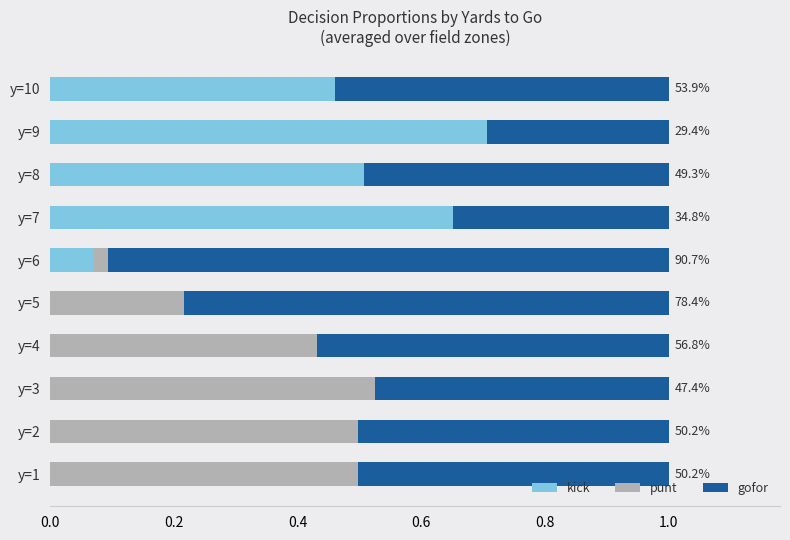

At which label does kick reach its peak?

y=9